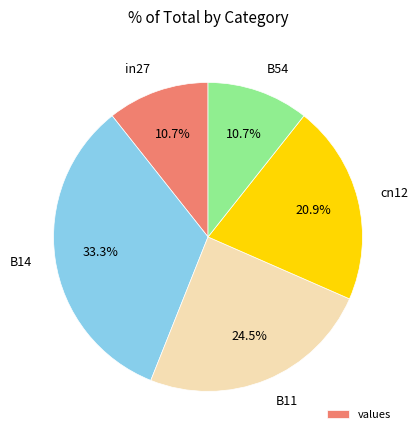

Count the number of slices in the pie.

5